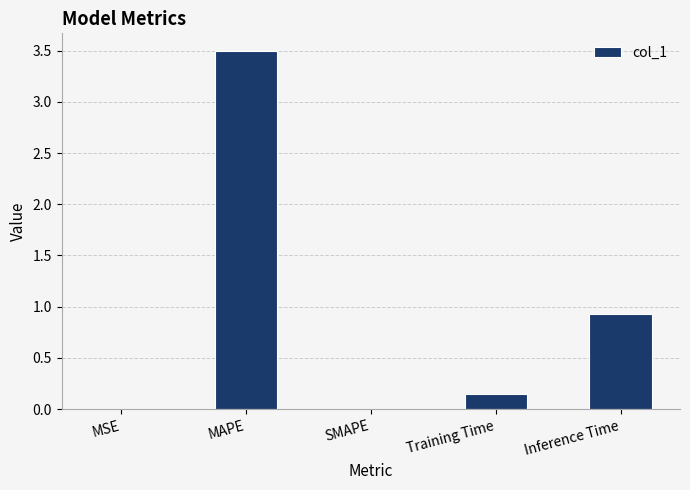

What is the maximum value shown in the chart?

3.5